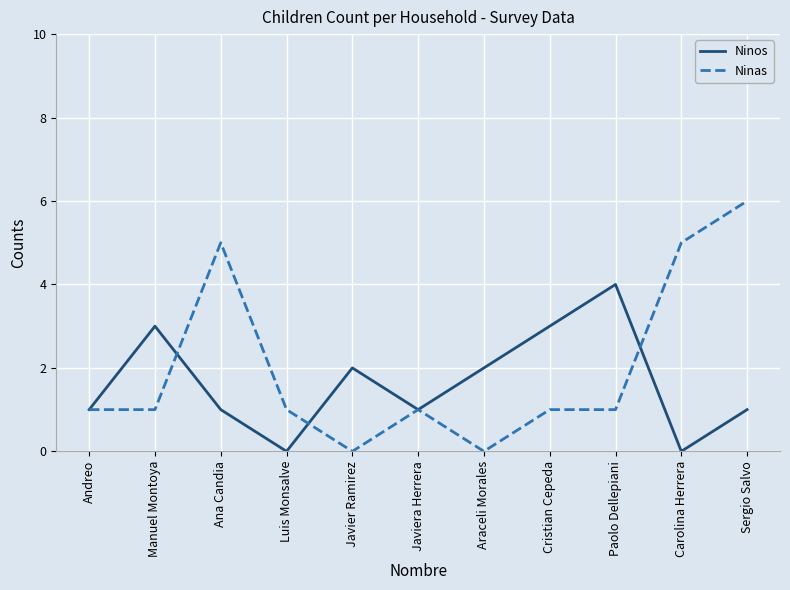

List the series in order of their overall mean, highest first.

Ninas, Ninos